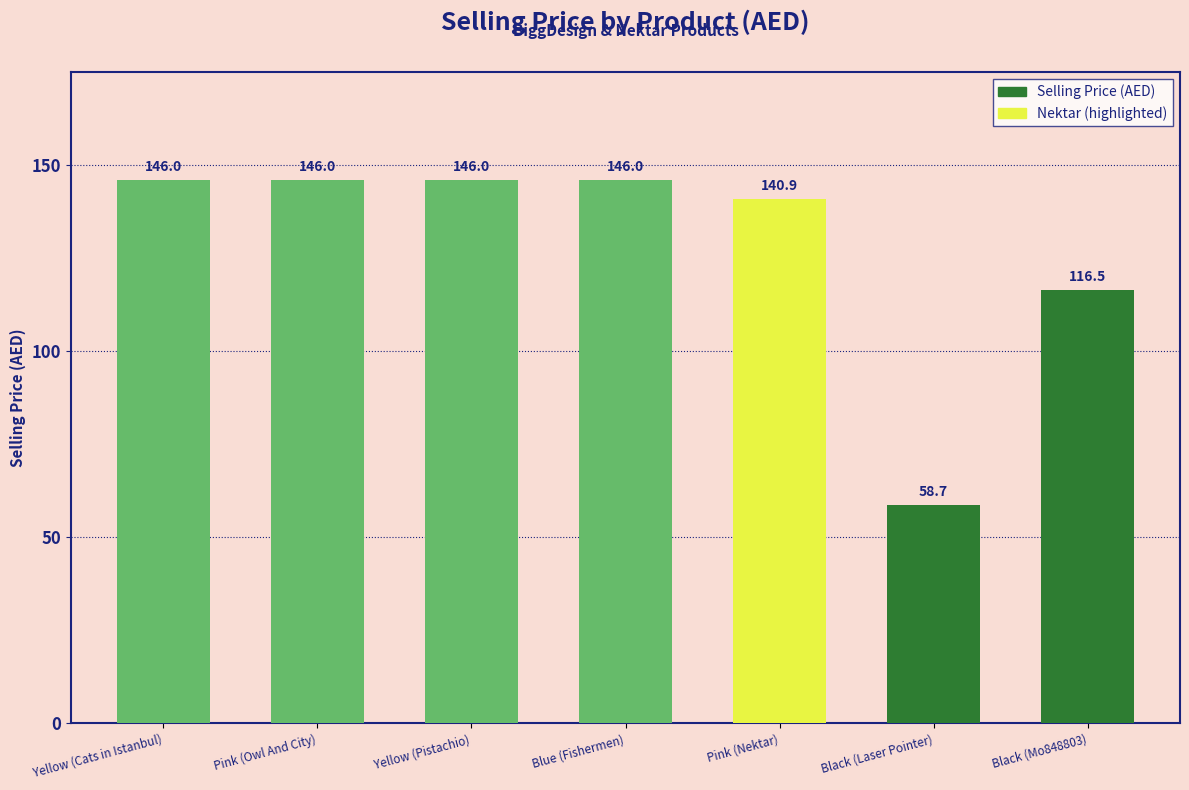

What is the change in value from Yellow (Pistachio) to Black (Laser Pointer)?

-87.3